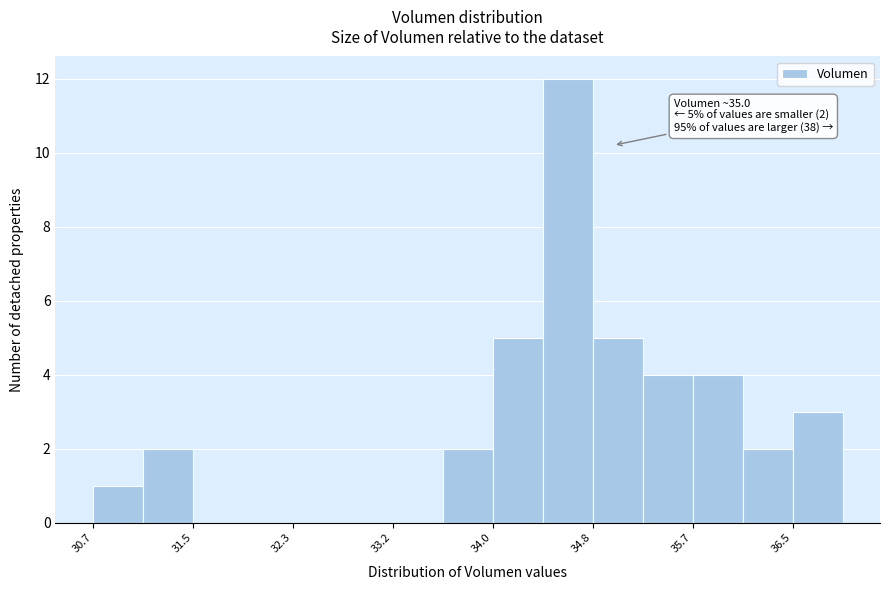

Which range on the x-axis has the tallest bar?

34.4 to 34.8